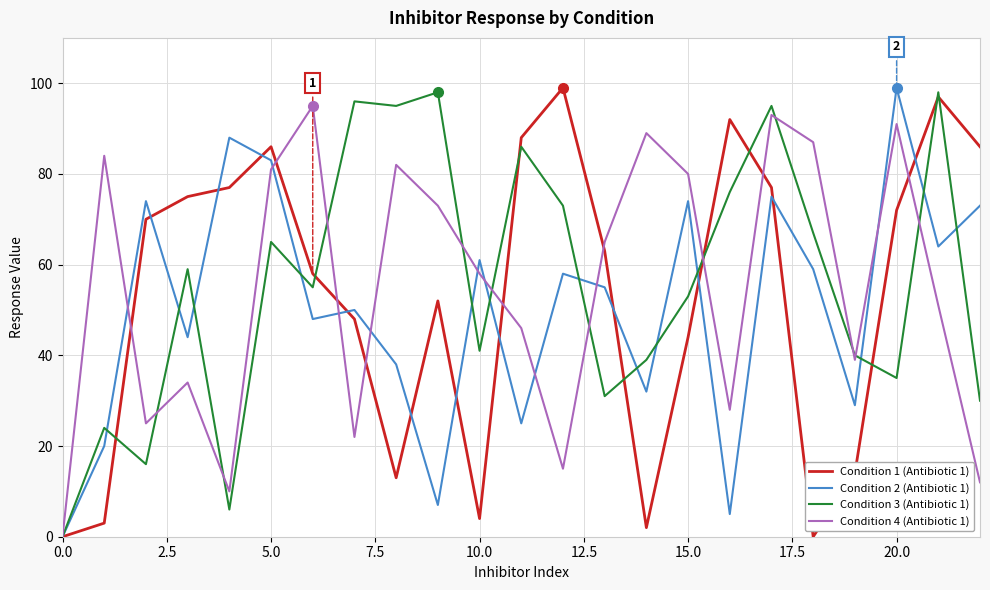

How many positive values does the Condition 3 (Antibiotic 1) series have?

22